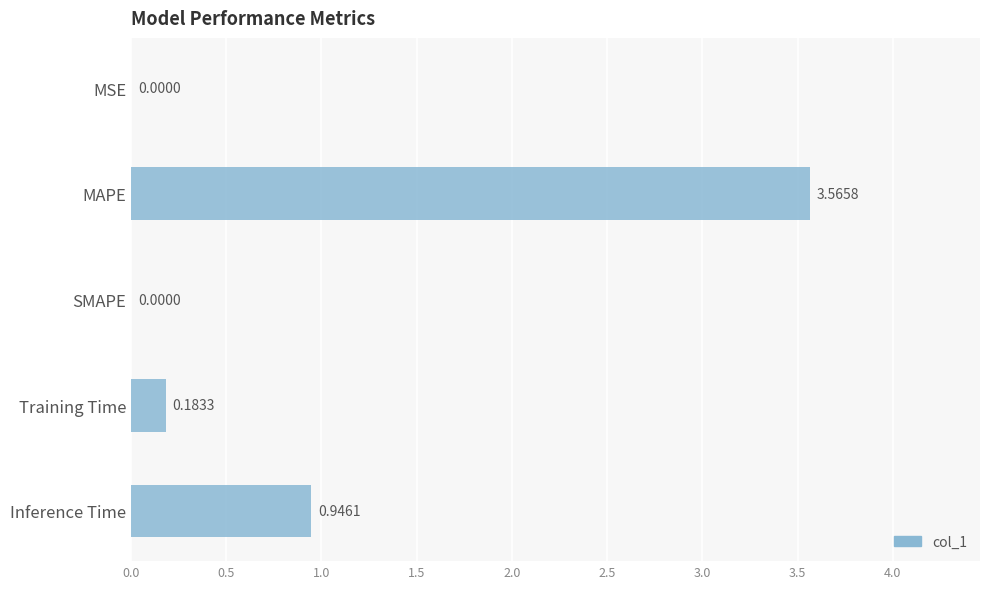

What is the change in value from Training Time to Inference Time?

+0.8